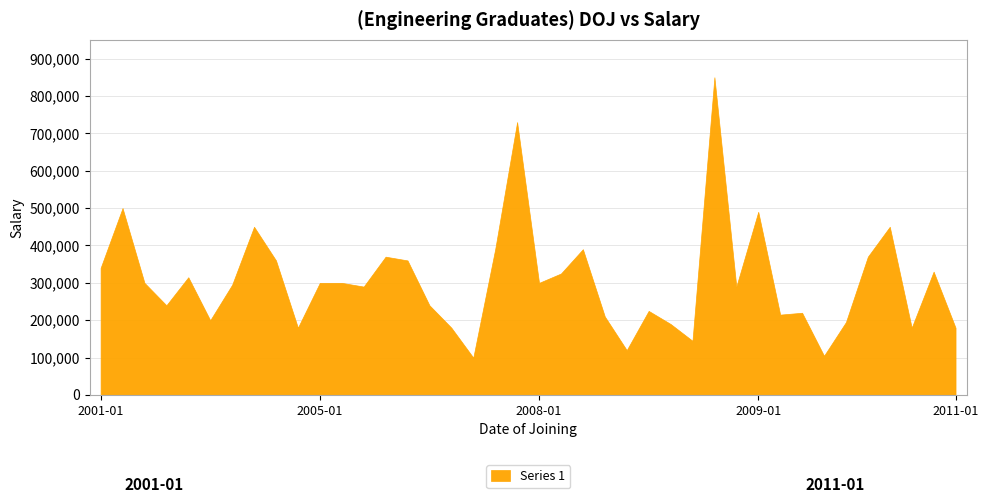

What is the average value?

305500